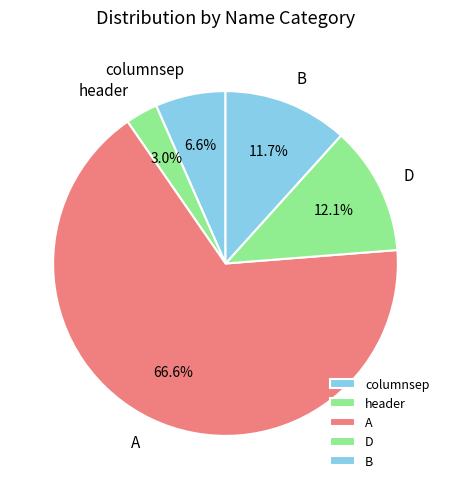

Approximately how many times larger is the value at header compared to columnsep?

0.5